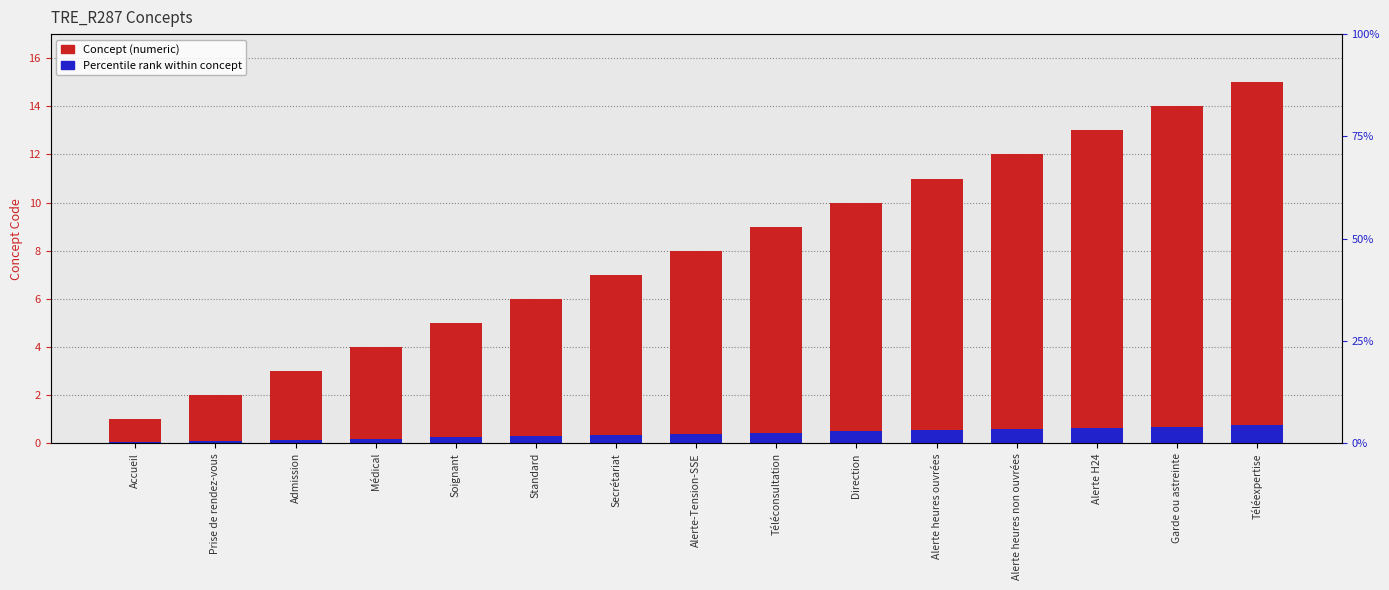

Reading right to left, extract all data points from this chart.

Concept (numeric): Téléexpertise=15.0	Garde ou astreinte=14.0	Alerte H24=13.0	Alerte heures non ouvrées=12.0	Alerte heures ouvrées=11.0	Direction=10.0	Téléconsultation=9.0	Alerte-Tension-SSE=8.0	Secrétariat=7.0	Standard=6.0	Soignant=5.0	Médical=4.0	Admission=3.0	Prise de rendez-vous=2.0	Accueil=1.0
Percentile rank within concept: Téléexpertise=0.8	Garde ou astreinte=0.7	Alerte H24=0.7	Alerte heures non ouvrées=0.6	Alerte heures ouvrées=0.6	Direction=0.5	Téléconsultation=0.5	Alerte-Tension-SSE=0.4	Secrétariat=0.4	Standard=0.3	Soignant=0.2	Médical=0.2	Admission=0.2	Prise de rendez-vous=0.1	Accueil=0.1